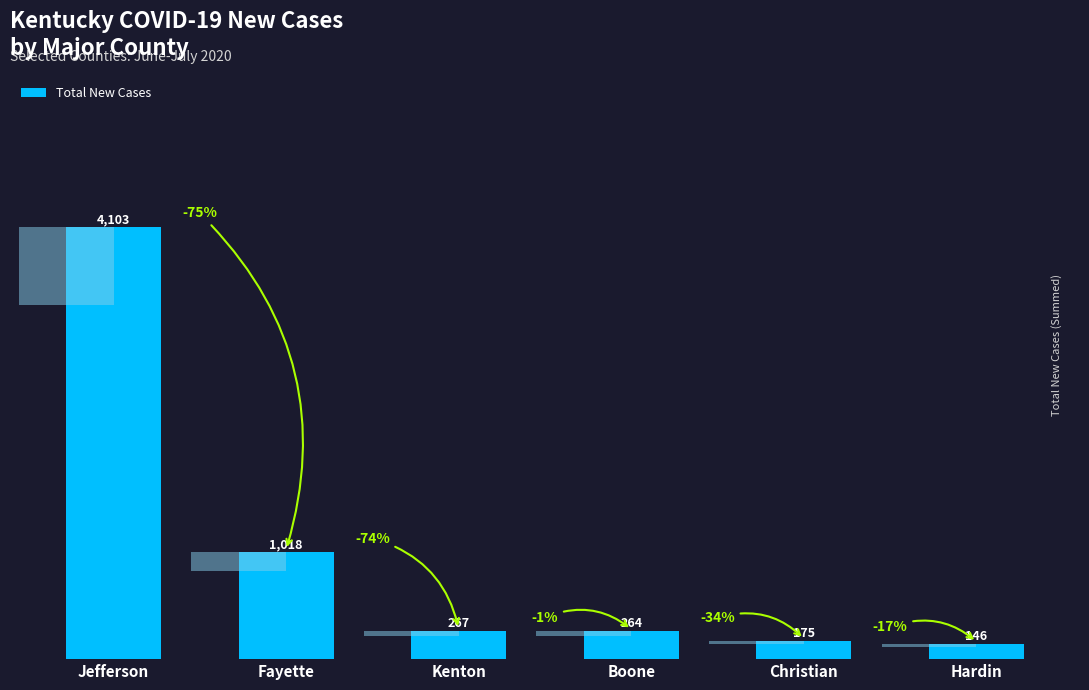

What is the greatest value displayed?

4103